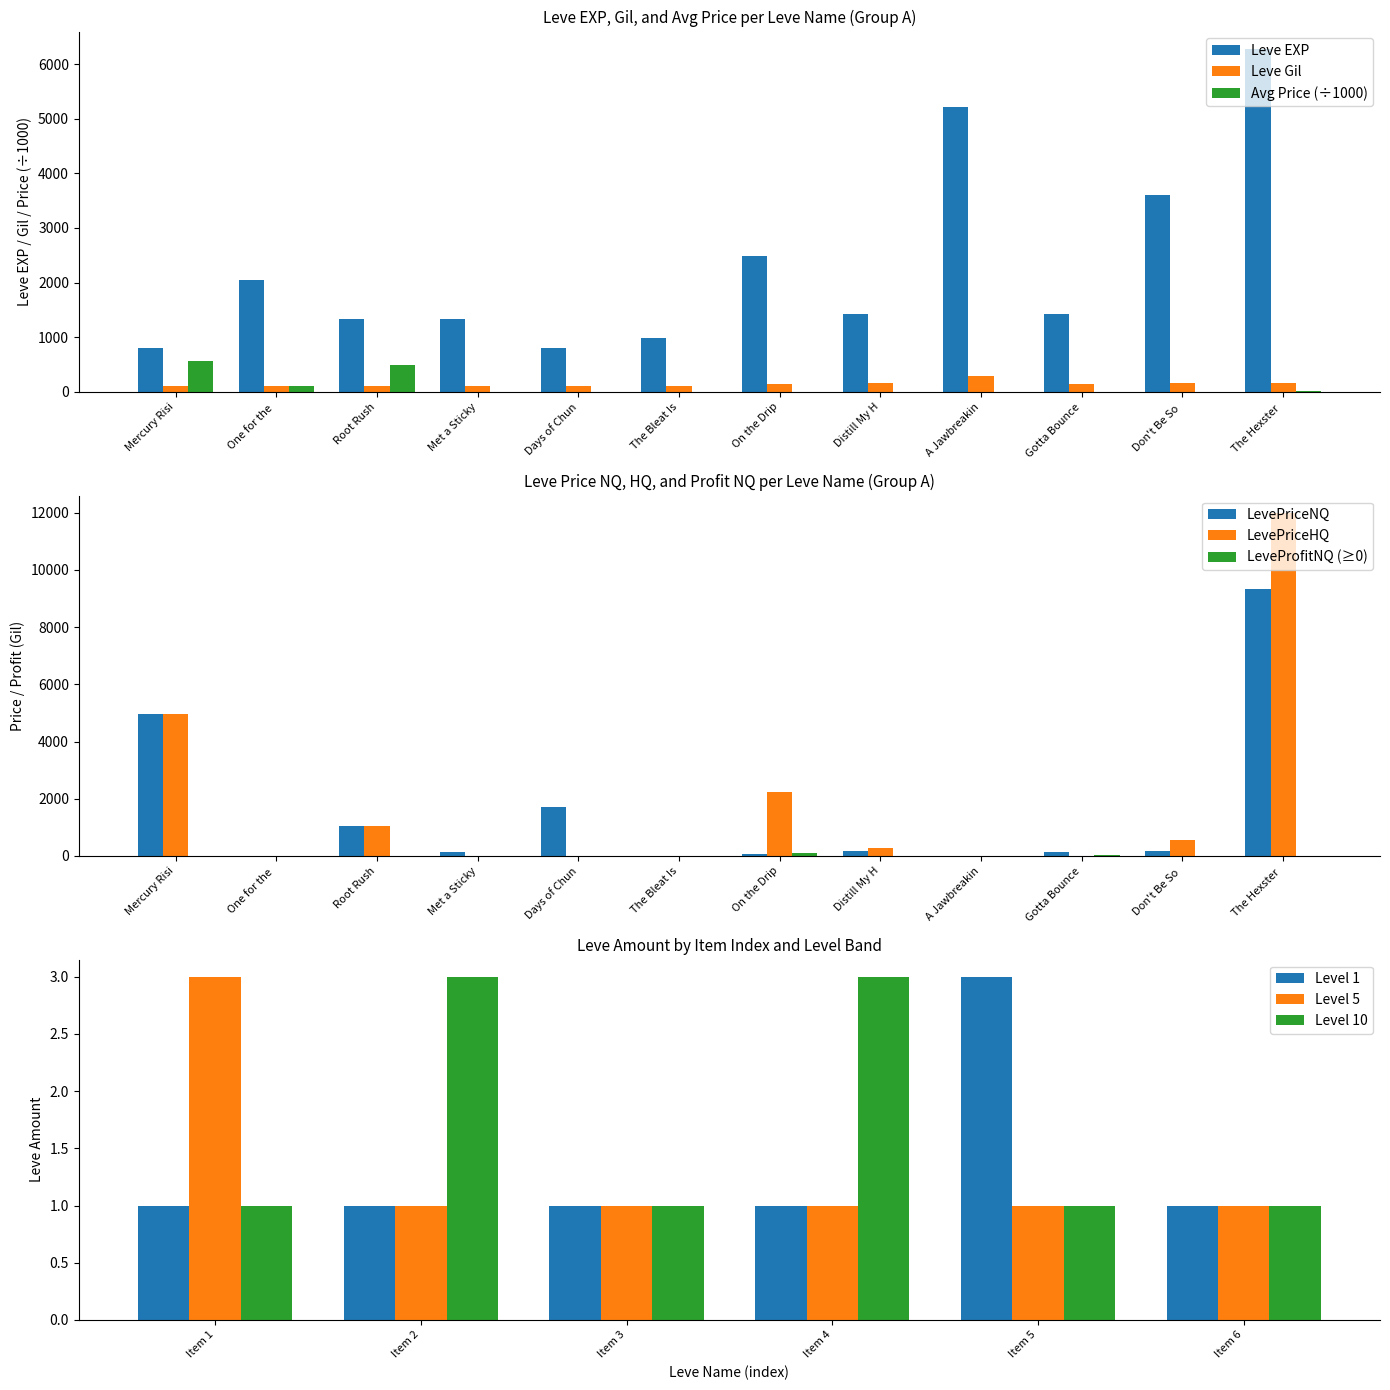

Reading right to left, extract all data points from this chart.

Leve EXP: 6280.0	3600.0	1420.0	5220.0	1420.0	2490.0	980.0	800.0	1330.0	1330.0	2040.0	800.0
Leve Gil: 169.0	170.0	140.0	293.0	169.0	139.0	112.0	112.0	115.0	114.0	114.0	113.0
currentAveragePrice: 10.2	0.2	0.1	0.0	0.2	0.1	0.0	0.6	0.1	500.6	108.5	561.3